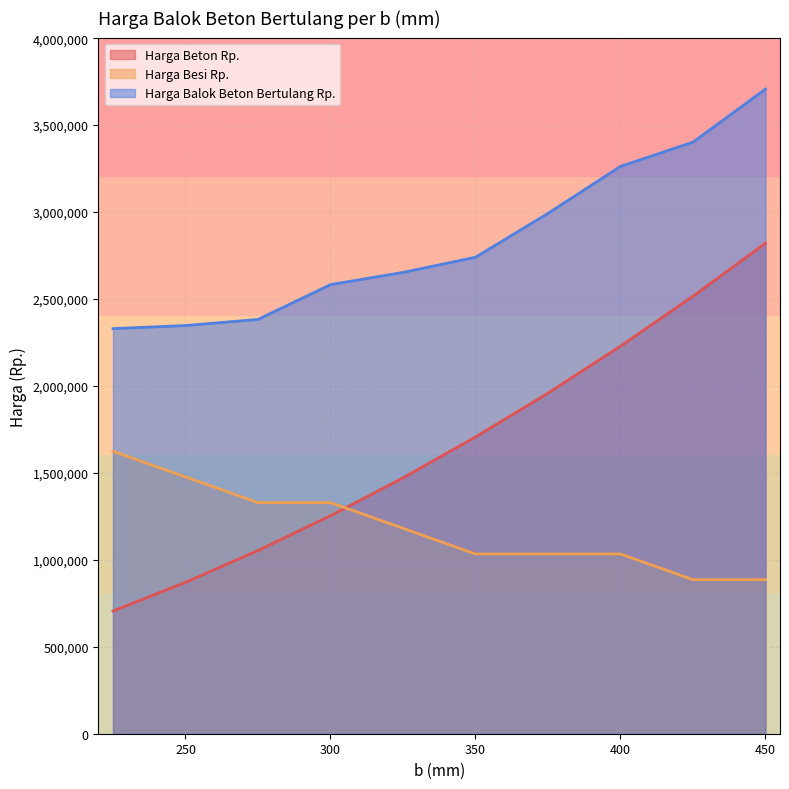

Which series changed the most between 275 and 400?

Harga Beton Rp.